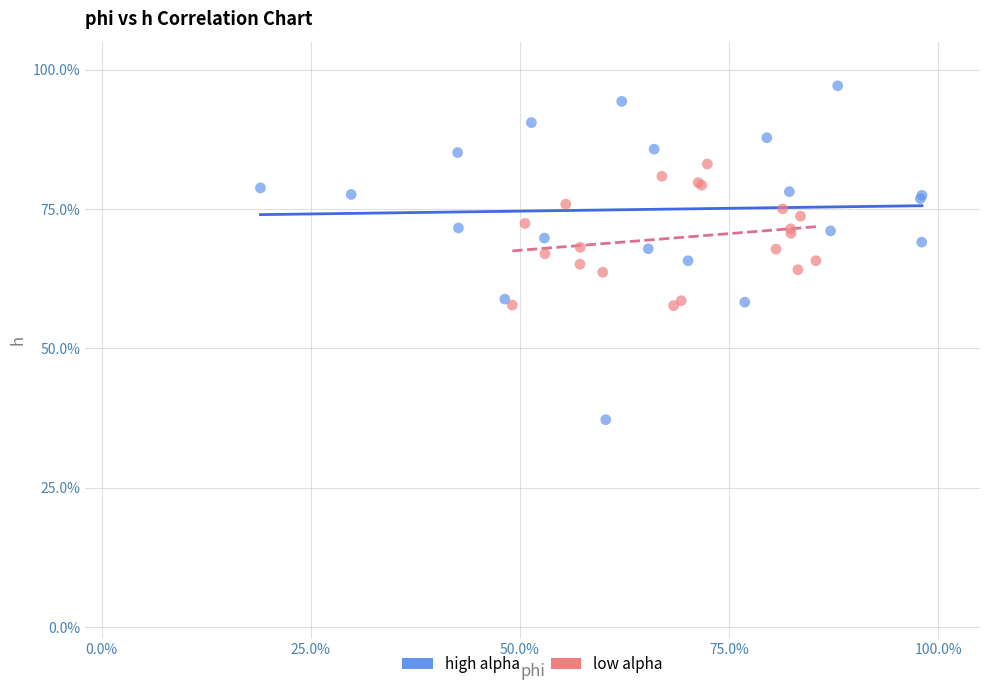

What are all the series names shown in the legend?

high alpha, low alpha